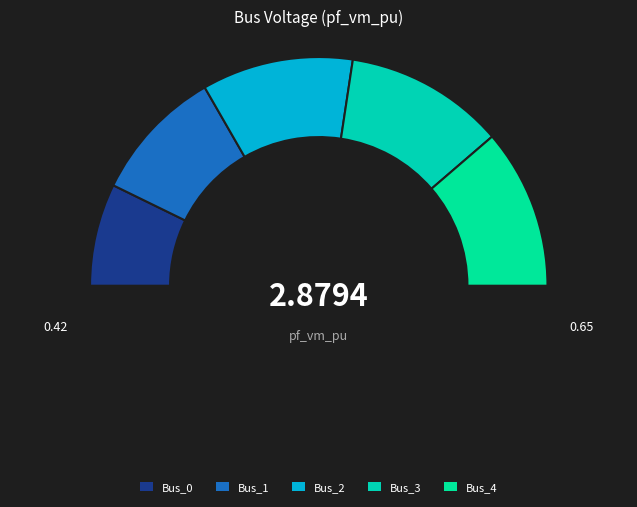

To the nearest percent, what percentage of the pie is Bus_2?

21%